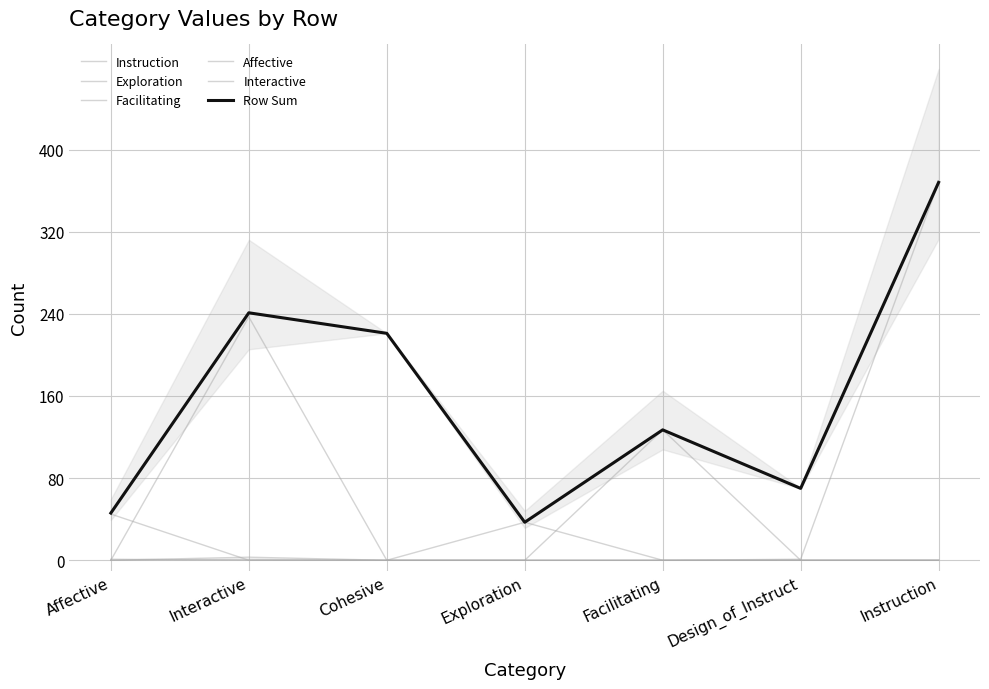

Reading left to right, transcribe all the data shown in this chart.

Instruction: Affective=0	Interactive=3	Cohesive=0	Exploration=0	Facilitating=0	Design_of_Instruct=1	Instruction=368
Exploration: Affective=1	Interactive=0	Cohesive=0	Exploration=37	Facilitating=0	Design_of_Instruct=0	Instruction=0
Facilitating: Affective=0	Interactive=1	Cohesive=0	Exploration=0	Facilitating=127	Design_of_Instruct=0	Instruction=0
Affective: Affective=45	Interactive=0	Cohesive=0	Exploration=0	Facilitating=0	Design_of_Instruct=0	Instruction=0
Interactive: Affective=0	Interactive=237	Cohesive=0	Exploration=0	Facilitating=0	Design_of_Instruct=0	Instruction=0
Row Sum: Affective=46	Interactive=241	Cohesive=221	Exploration=37	Facilitating=127	Design_of_Instruct=70	Instruction=368